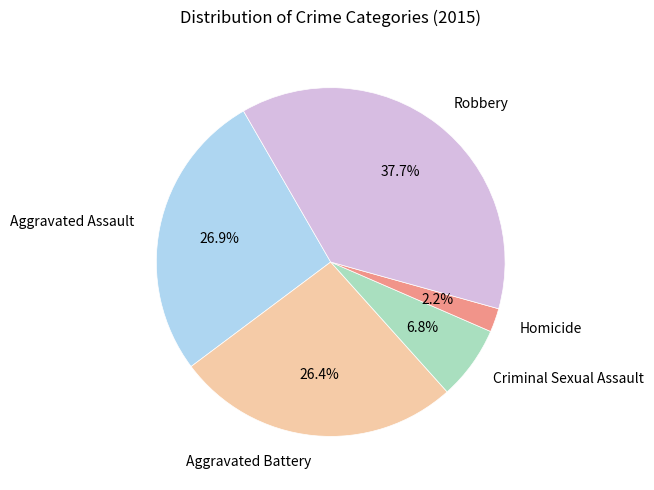

What percentage is NOT represented by Criminal Sexual Assault?

93.2%